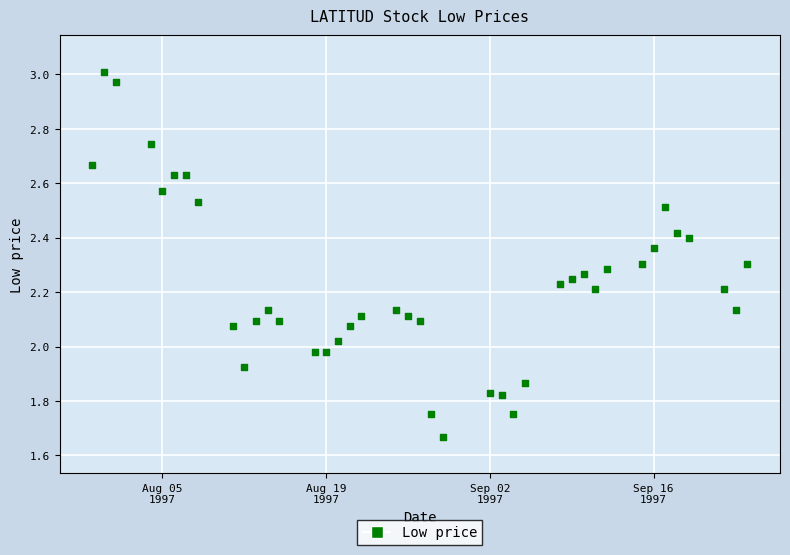

What is the range of Y values (max minus min)?

1.3